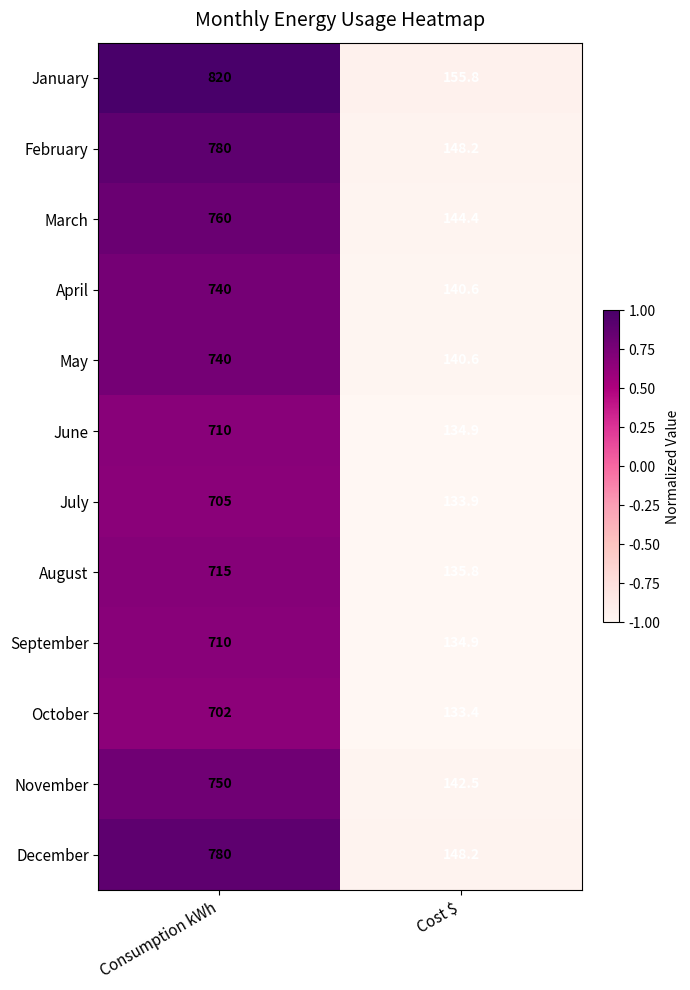

At which label does March reach its peak?

Consumption kWh